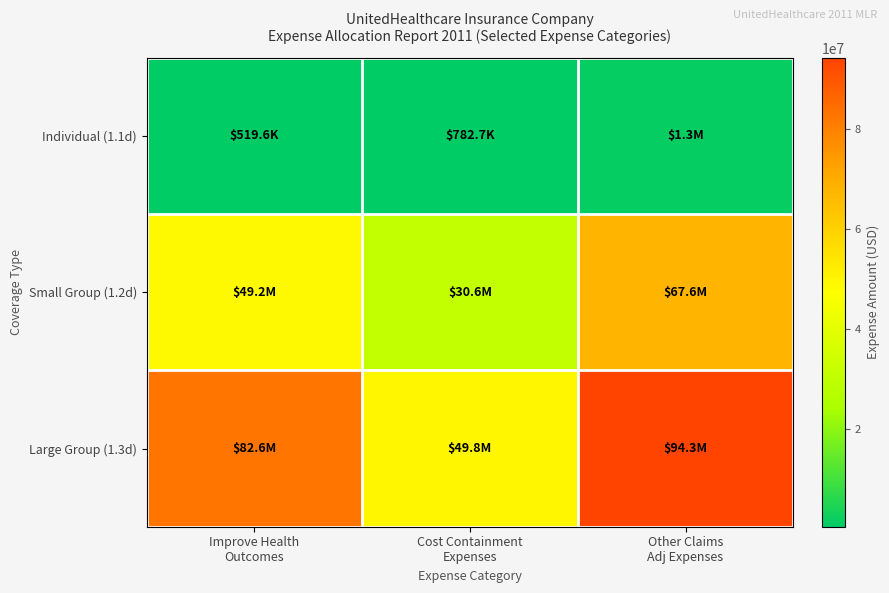

At which category is the sum across all series the highest?

Other Claims
Adj Expenses